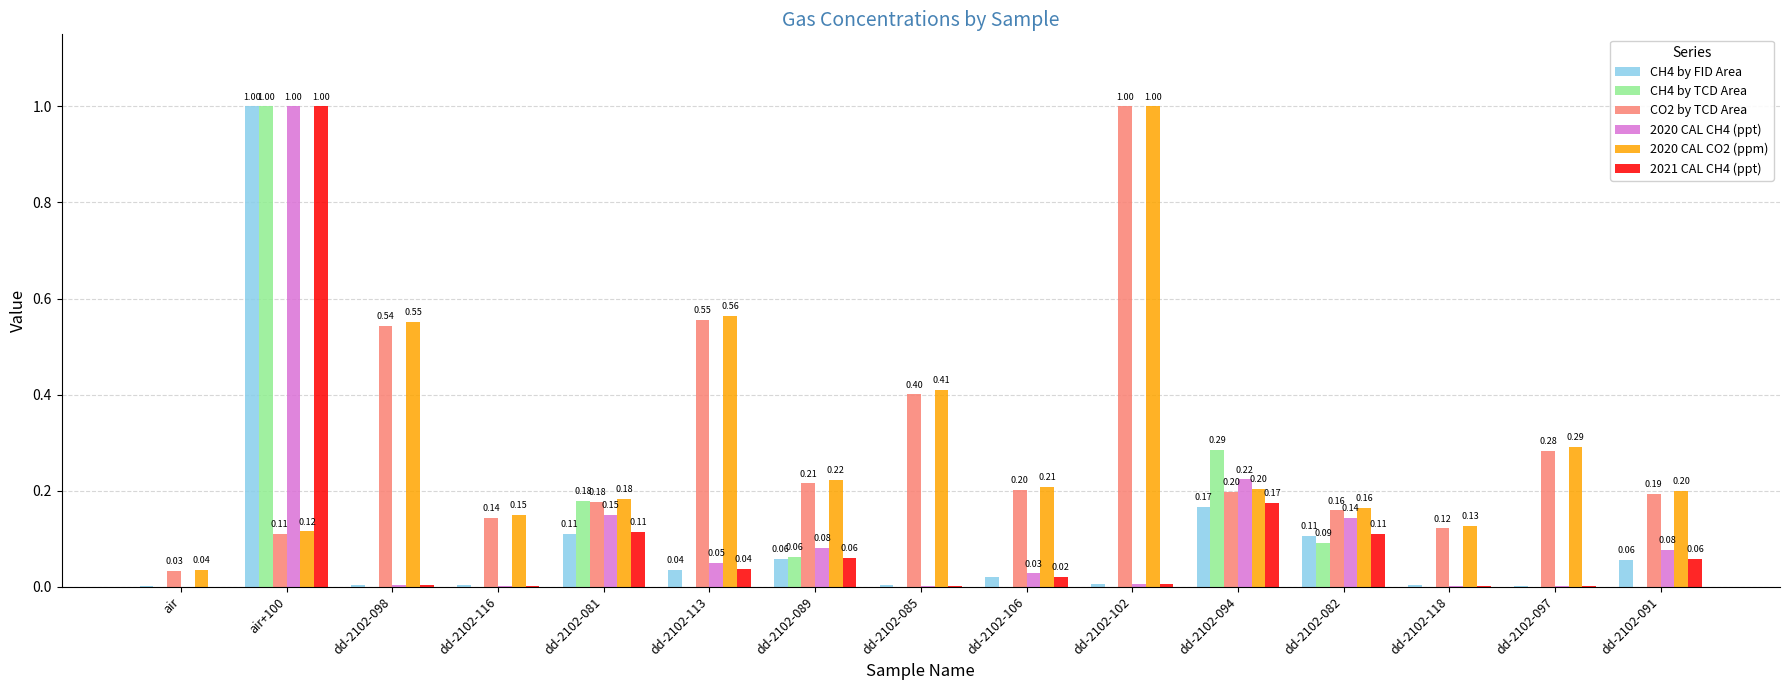

Are the bars grouped side by side (vs. stacked)?

Yes